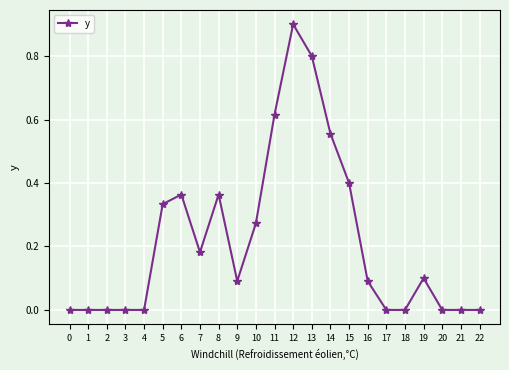

Does the chart display data point markers on the line(s)?

Yes